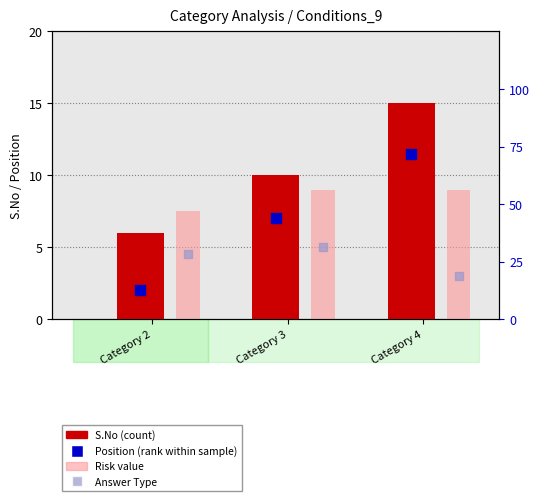

At which category is the sum across all series the highest?

Category 4